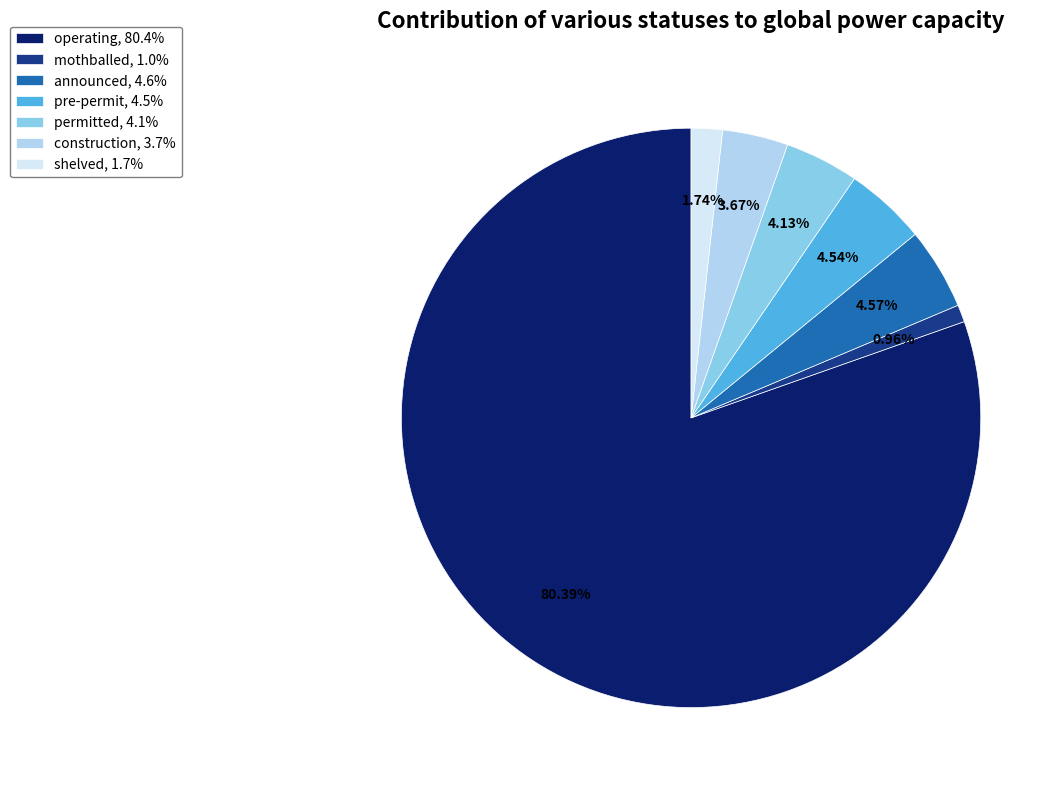

Combined, what portion of the pie is announced and operating?

85.0%